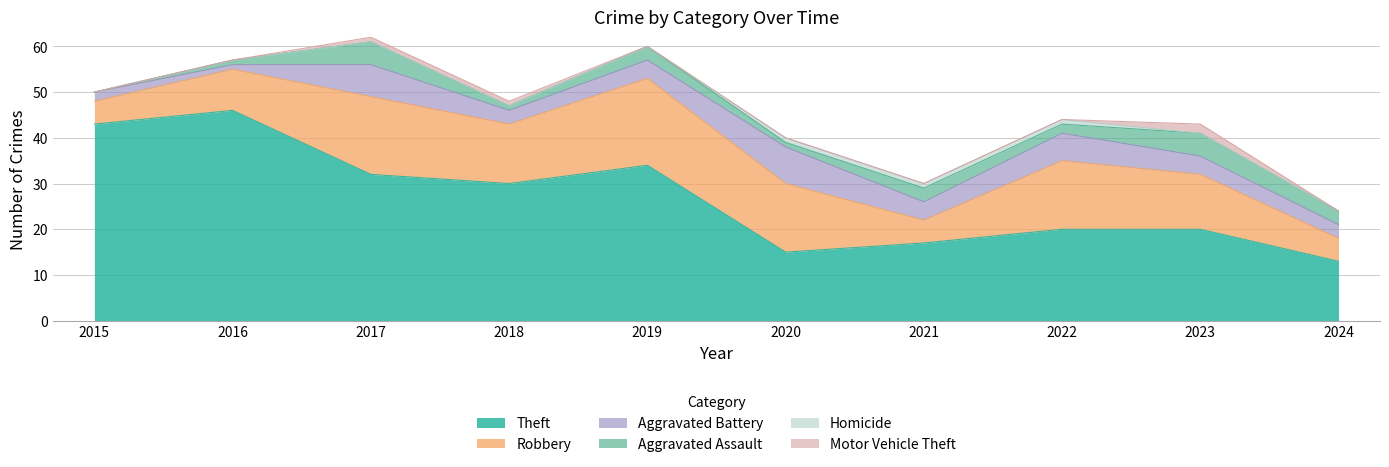

Reading left to right, what are all the values shown in this chart?

Theft: 43	46	32	30	34	15	17	20	20	13
Robbery: 5	9	17	13	19	15	5	15	12	5
Aggravated Battery: 2	1	7	3	4	8	4	6	4	3
Aggravated Assault: 0	1	5	1	3	1	3	2	5	3
Homicide: 0	0	0	0	0	1	1	1	0	0
Motor Vehicle Theft: 0	0	1	1	0	0	0	0	2	0